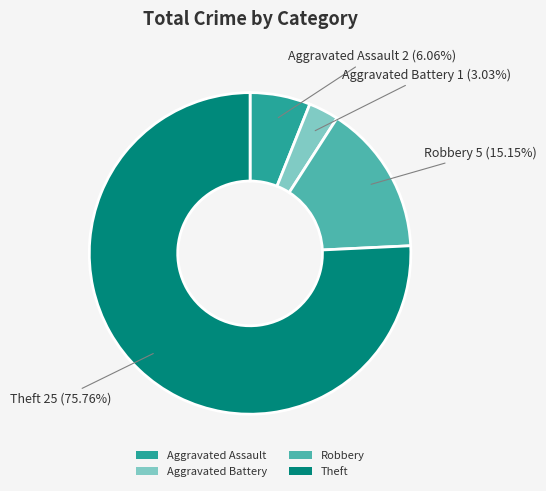

Do Theft and Robbery together represent more than half of the pie?

Yes